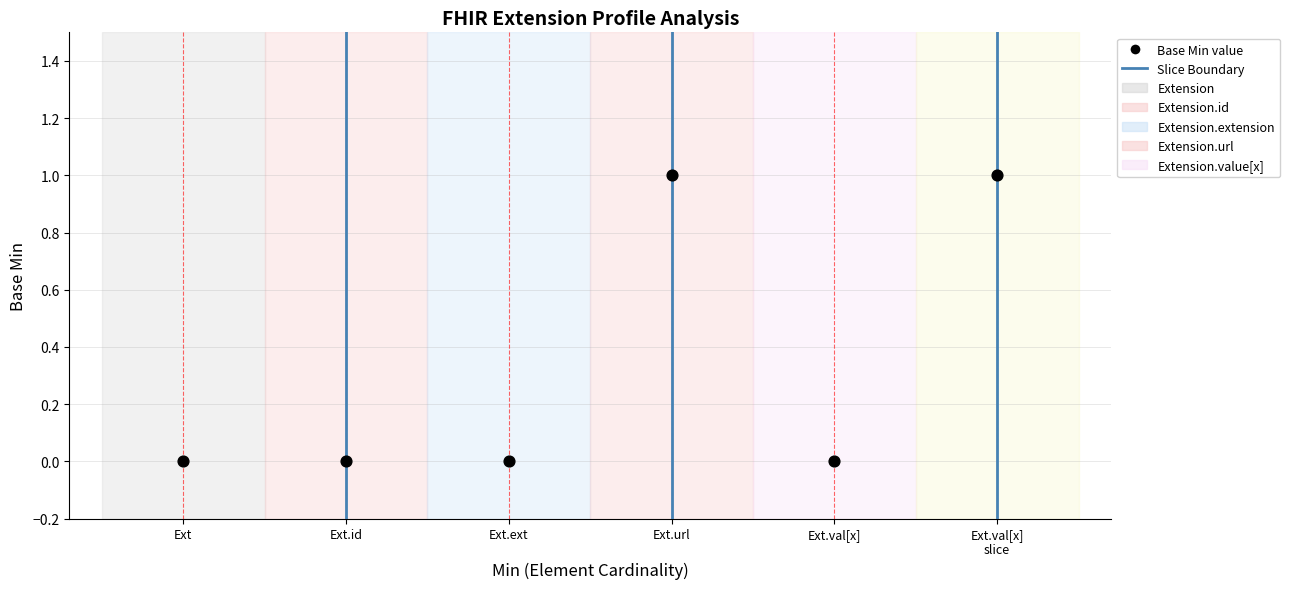

Count the number of points in this scatter plot.

6